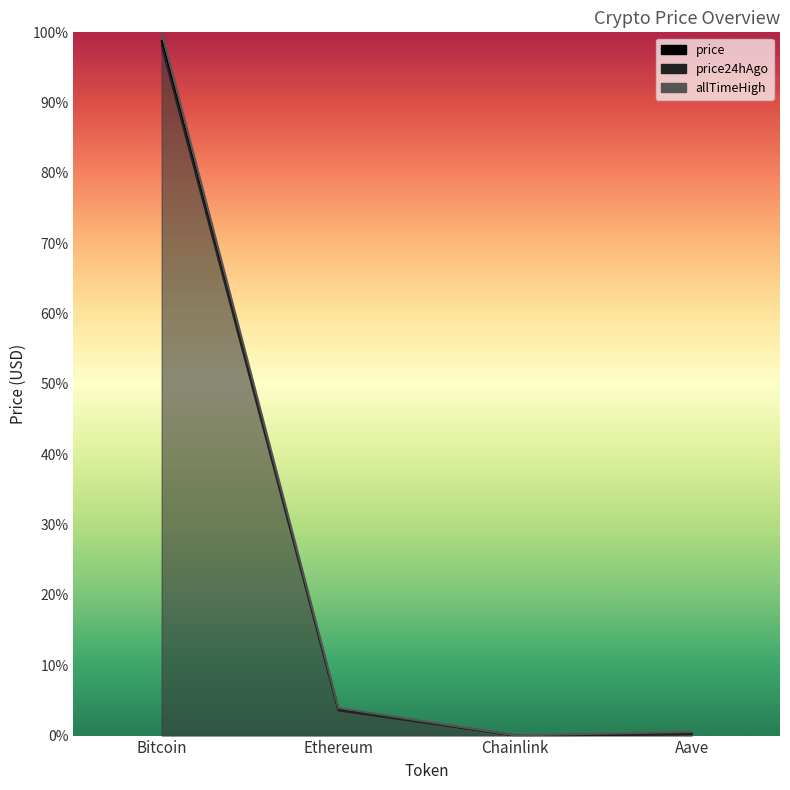

What is the greatest value displayed?

1.0